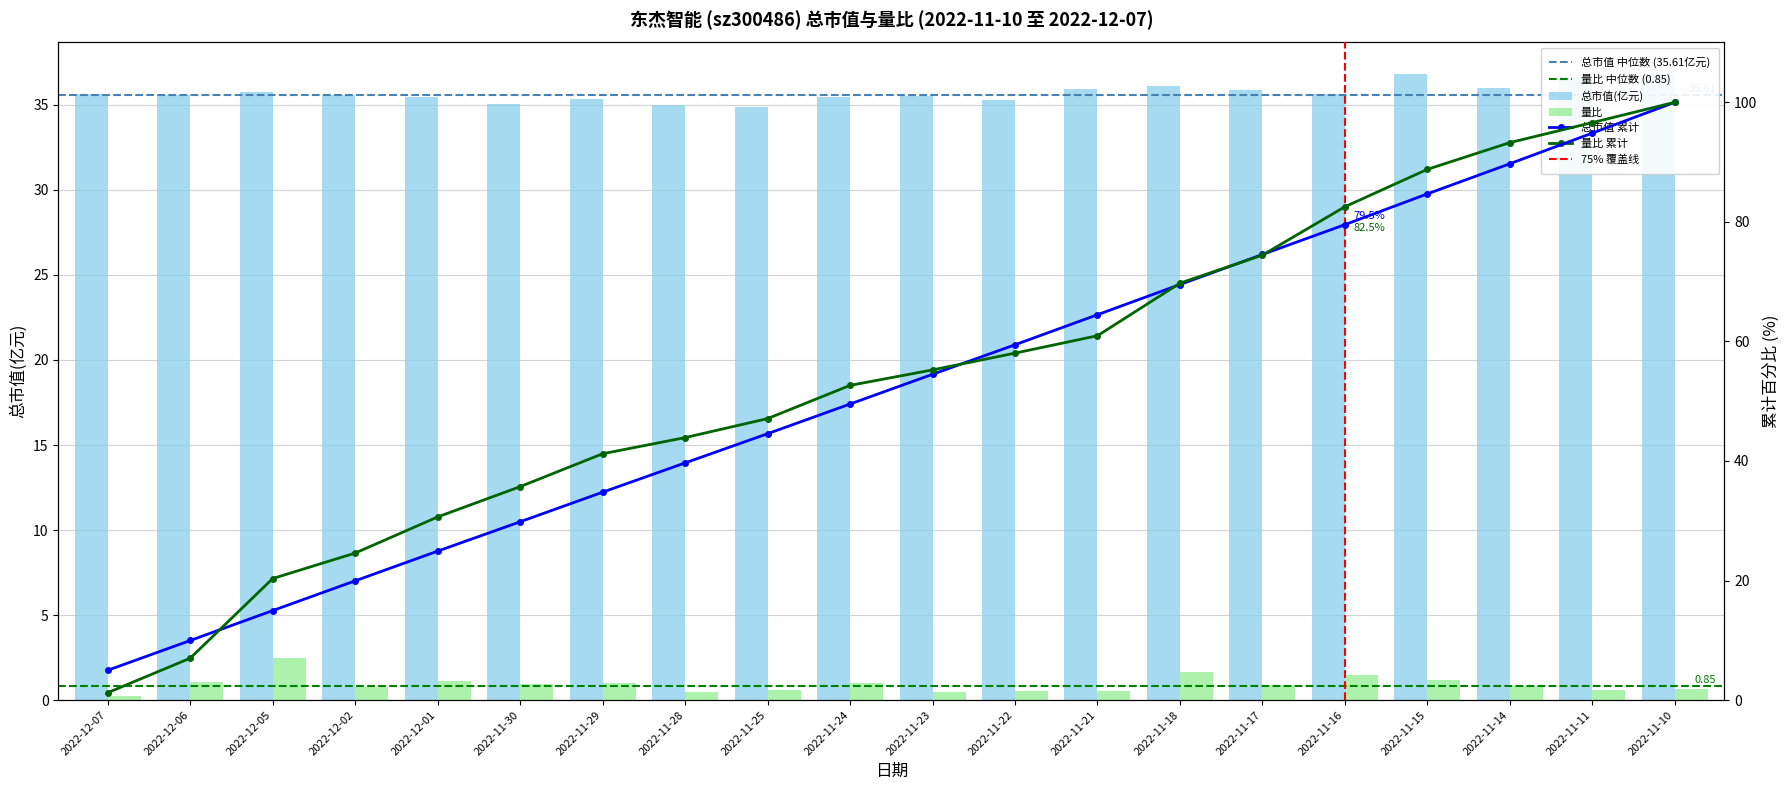

True or false: 总市值(亿元) has a value of 21.7 at 2022-11-30.

False